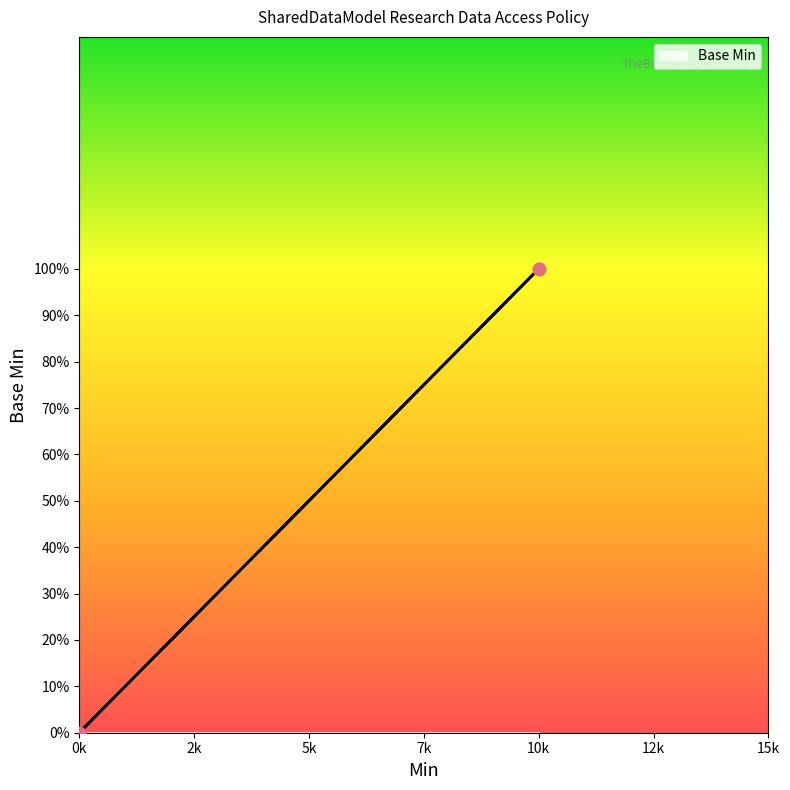

Which has a higher value, 10k or 0k?

10k